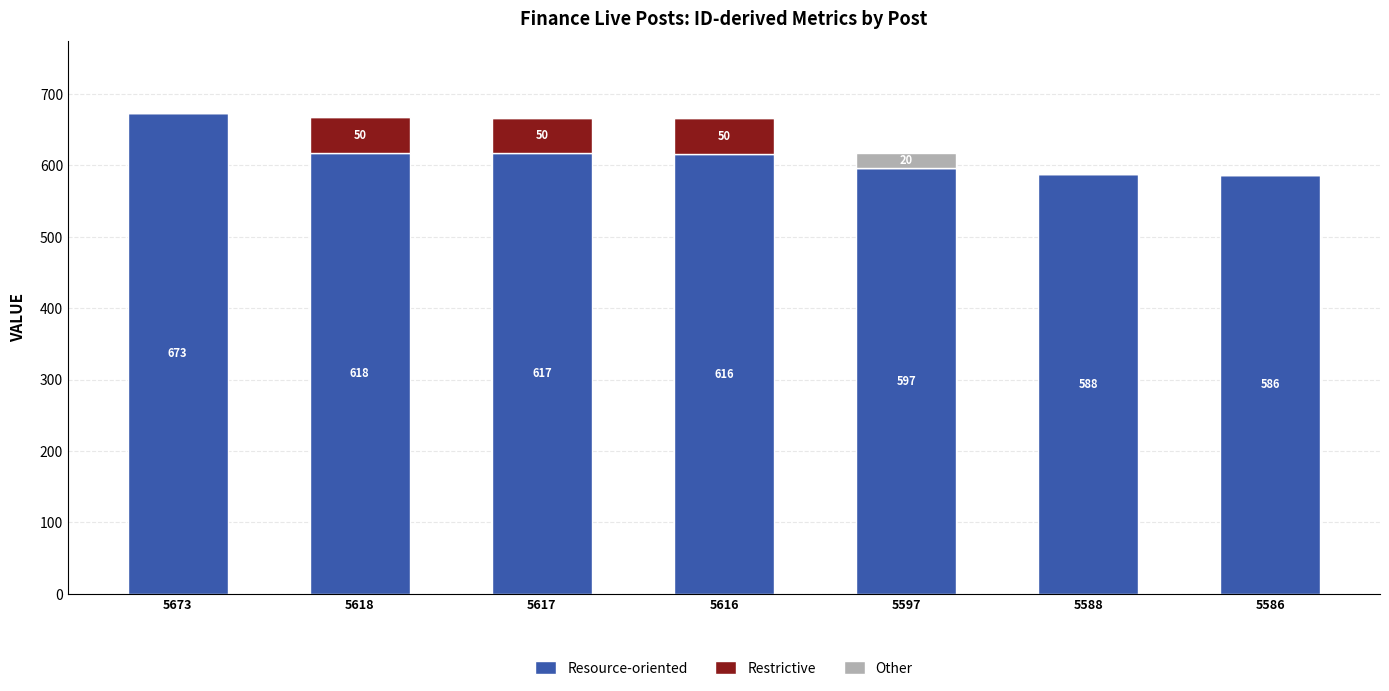

What is the maximum value for Resource-oriented?

673